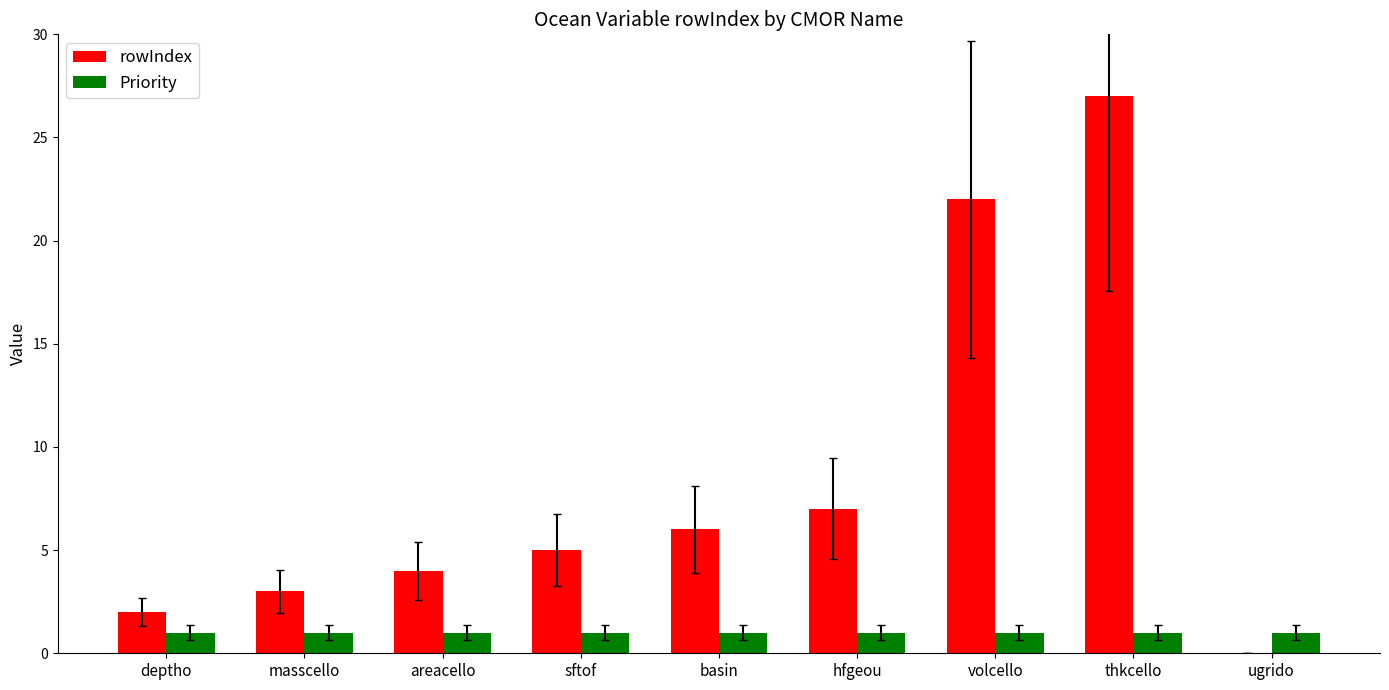

How many groups of bars are there?

9